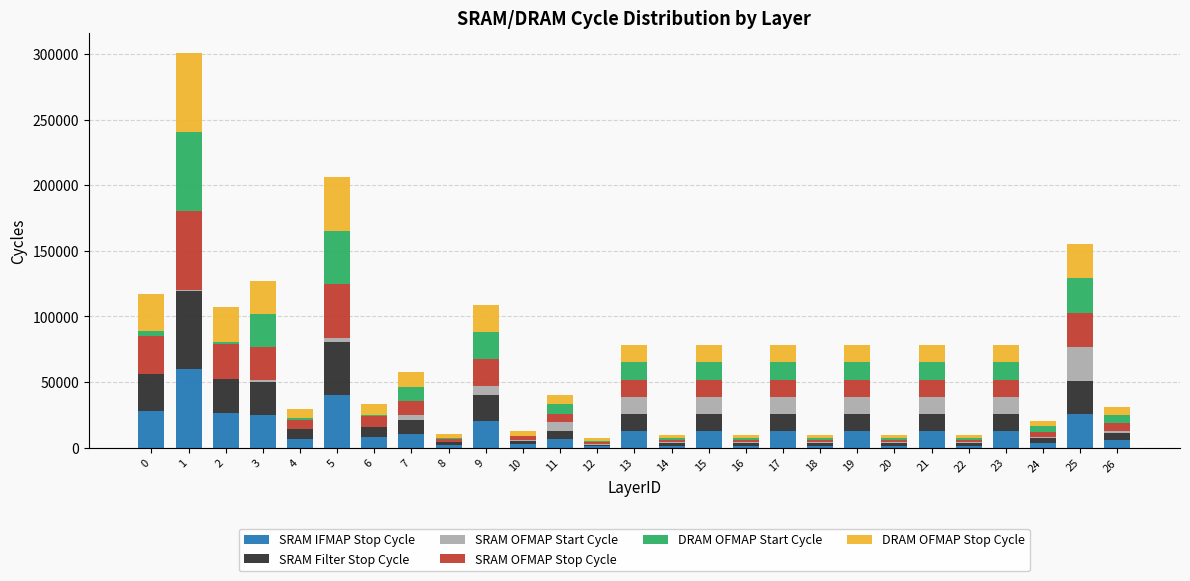

What is the maximum value for SRAM IFMAP Stop Cycle?

59893